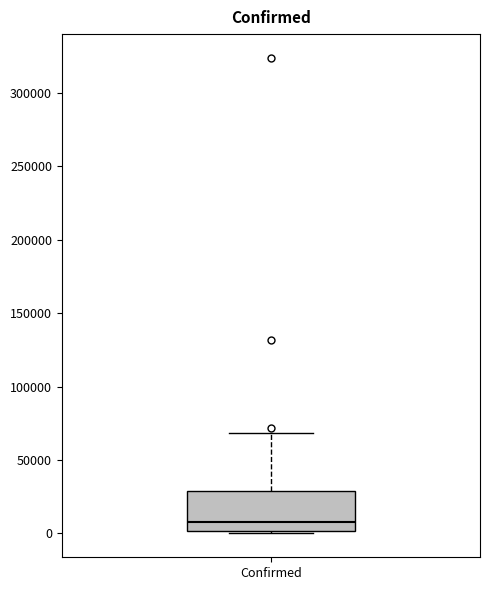

Where is the upper edge of the box for Confirmed on the y-axis? The values are not printed on the chart, so give them approximately, as read against the axis.

30000